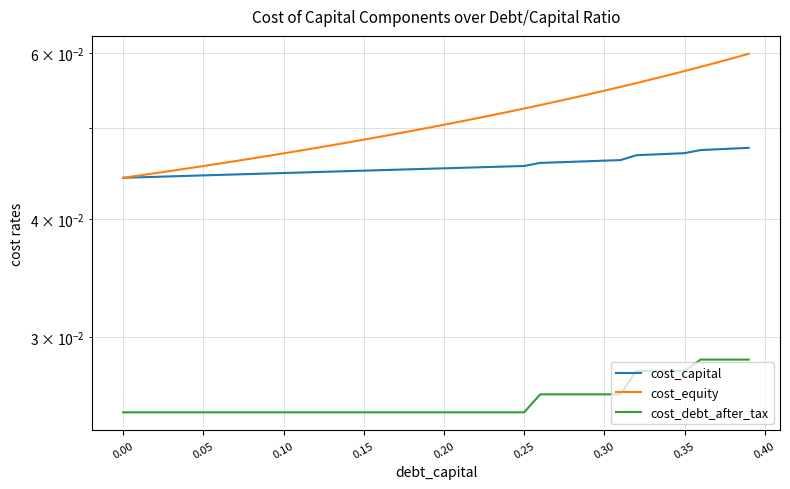

Which series has the widest spread of values?

cost_equity